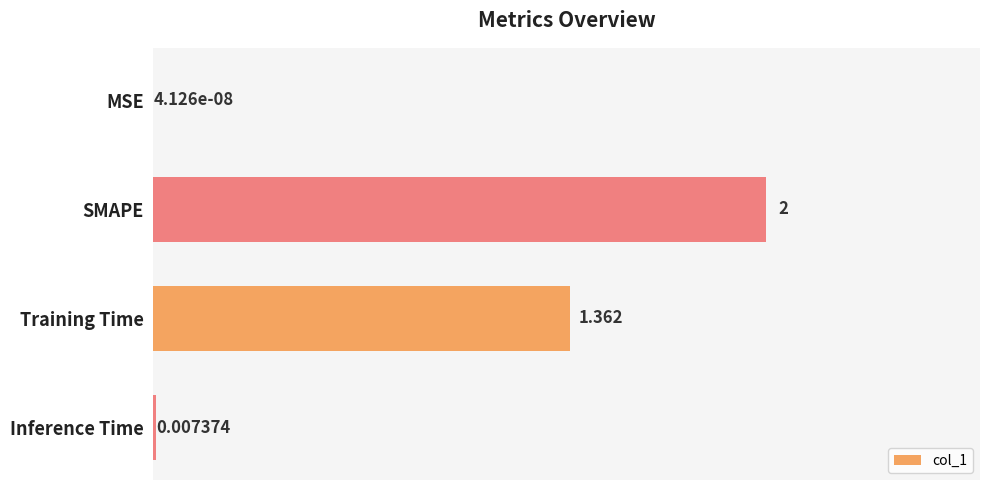

Which has a higher value, Inference Time or MSE?

Inference Time